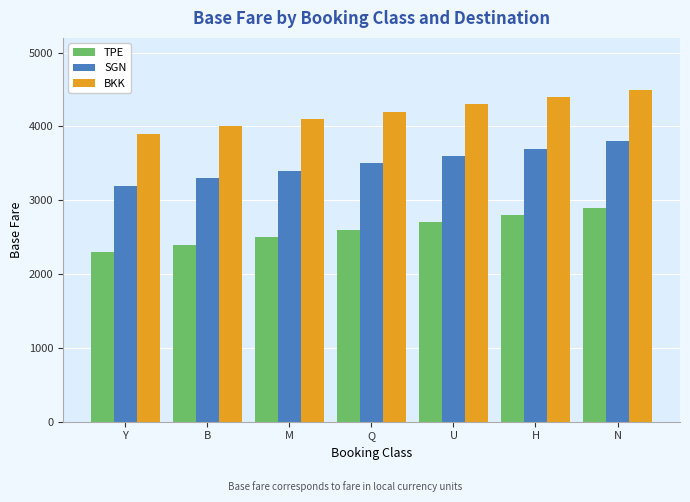

What is the label of the 2nd bar from the left?

B